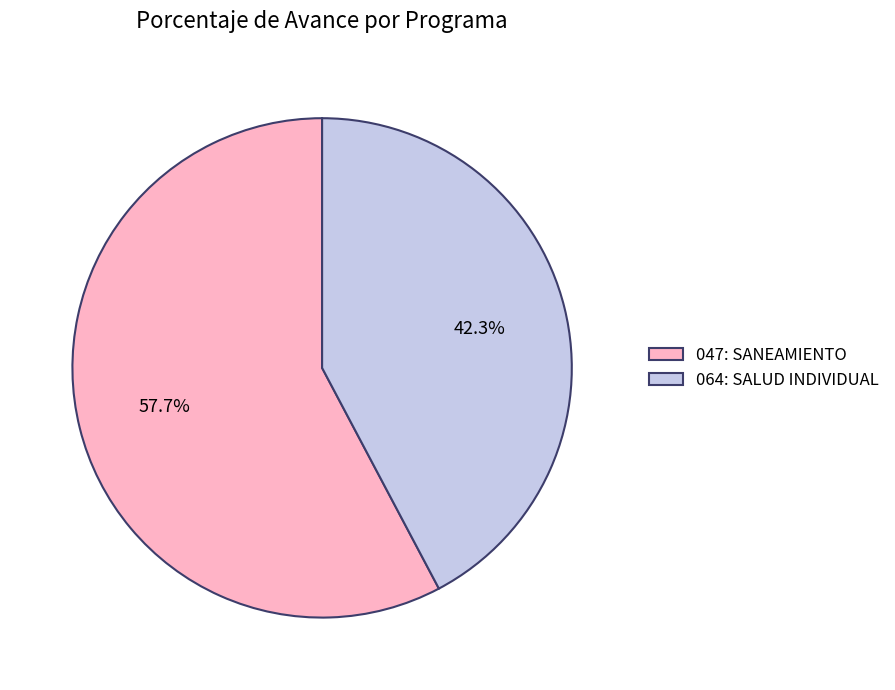

Combined, do 064: SALUD INDIVIDUAL and 047: SANEAMIENTO account for over 50%?

Yes